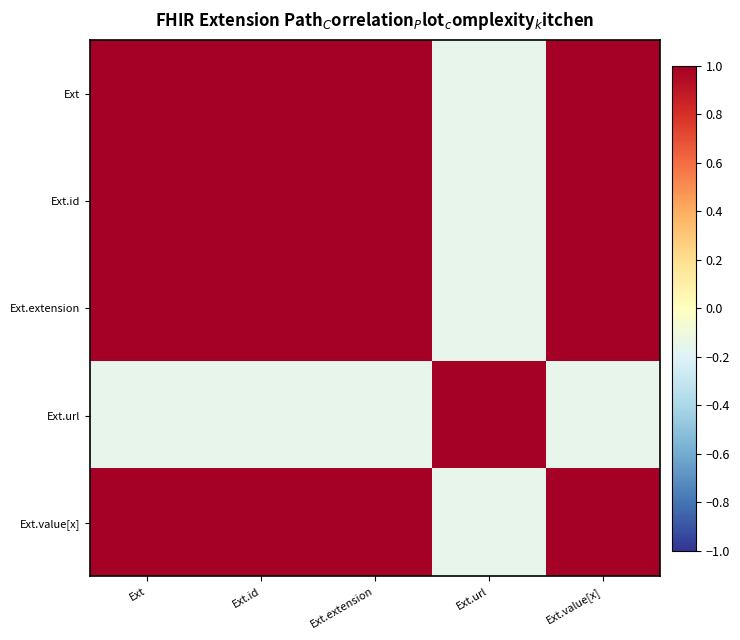

At which category is the sum across all series the highest?

Ext